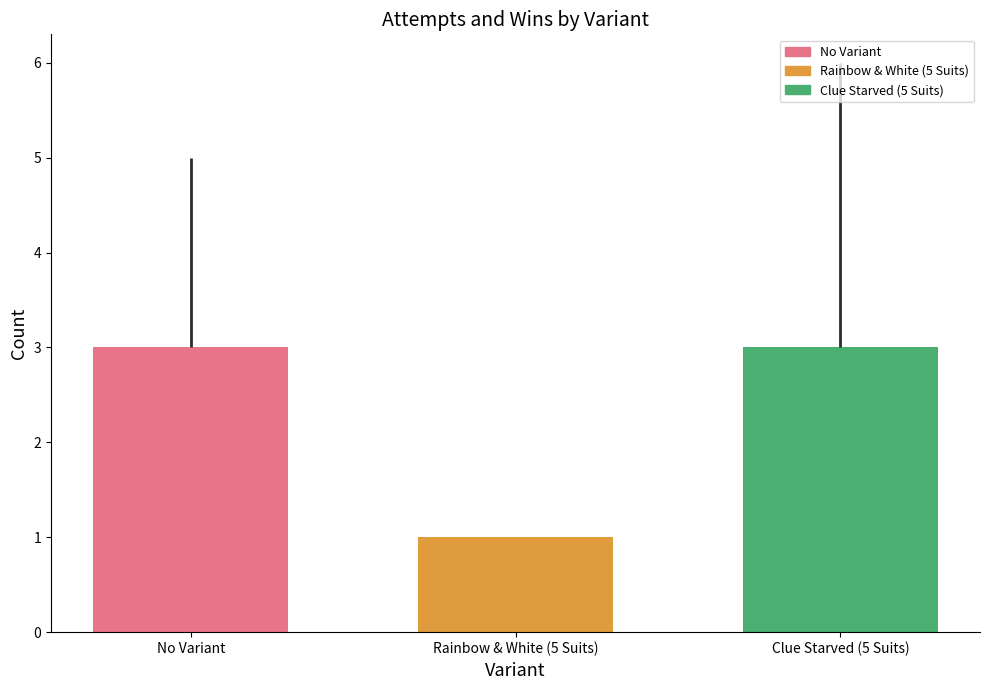

True or false: attempts has a value of 4 at Clue Starved (5 Suits).

False